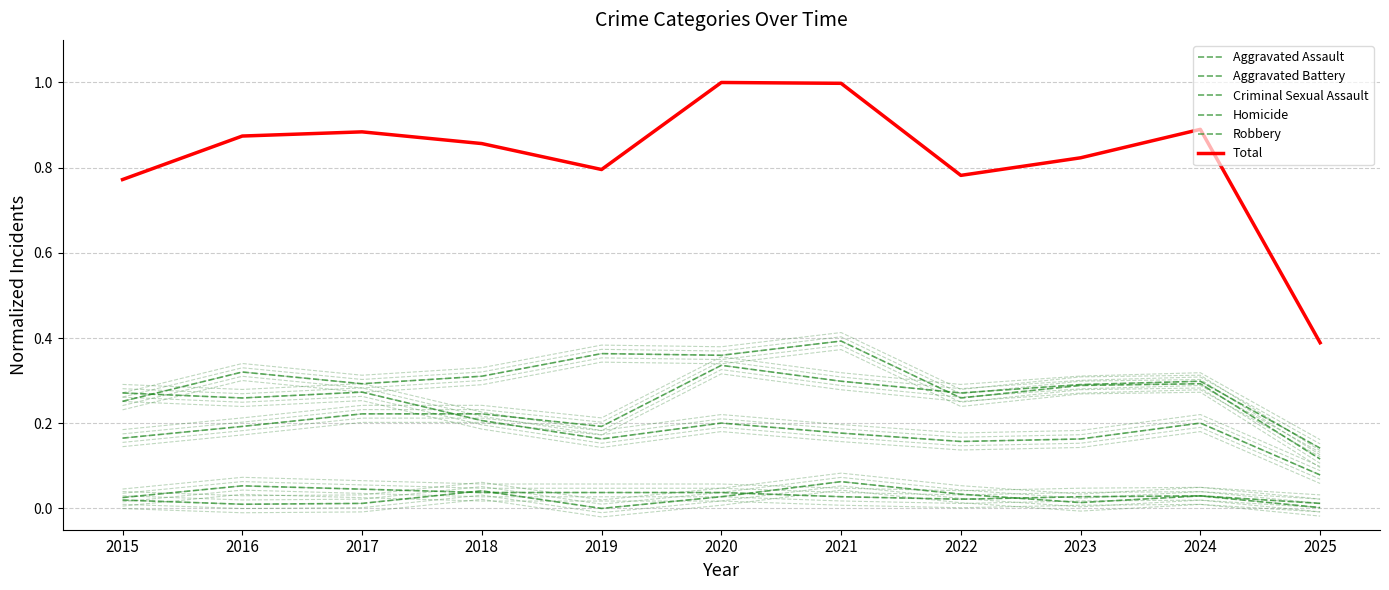

What is the difference between the Aggravated Assault values at 2018 and 2025?

0.1